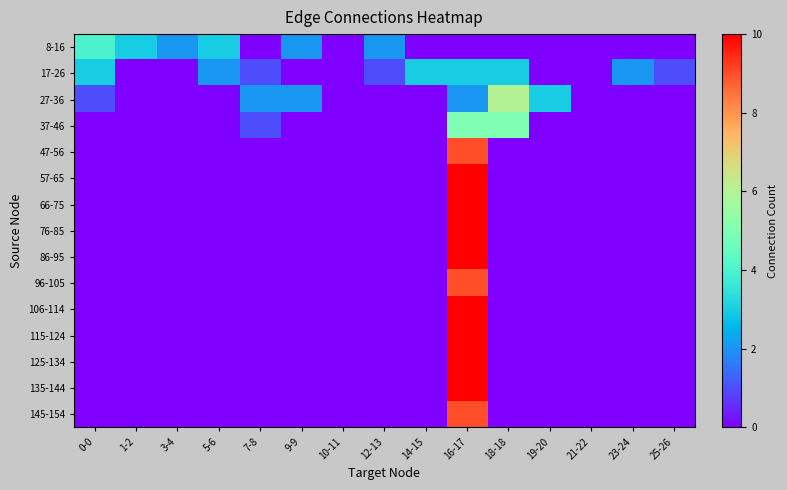

At which category does the chart reach its peak across all series?

16-17